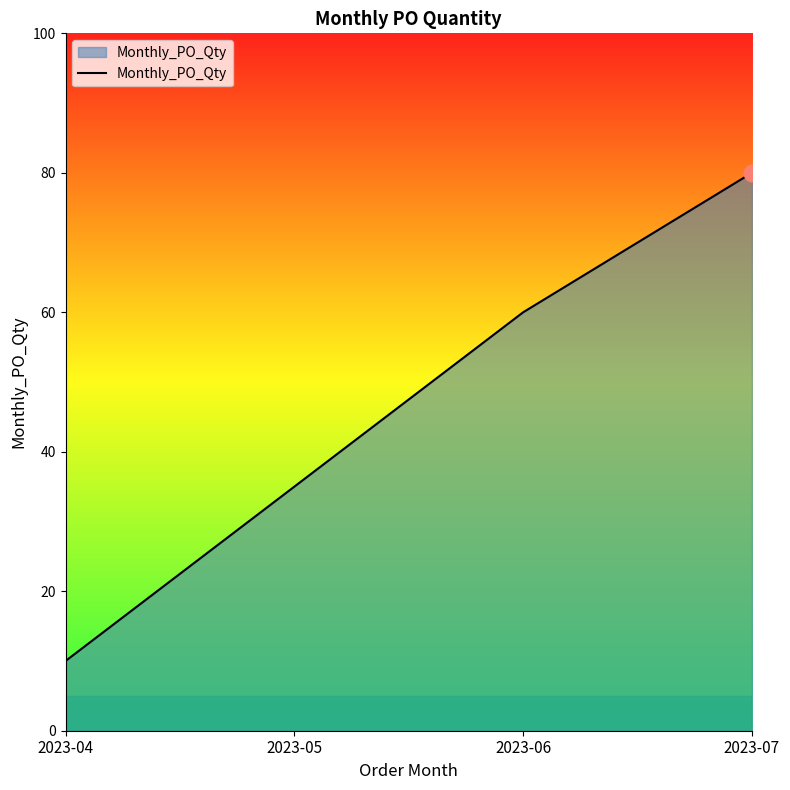

At which label is the value closest to 45?

2023-05